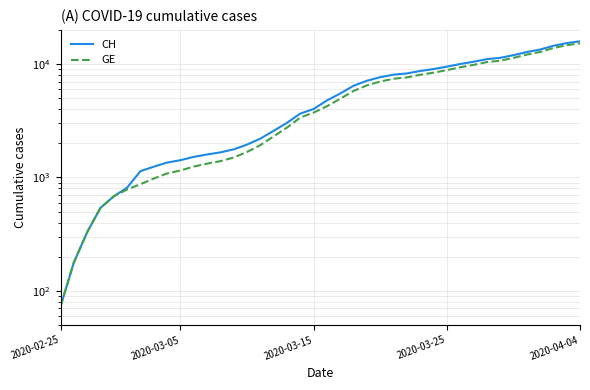

How many data points in CH are less than 4775?

20